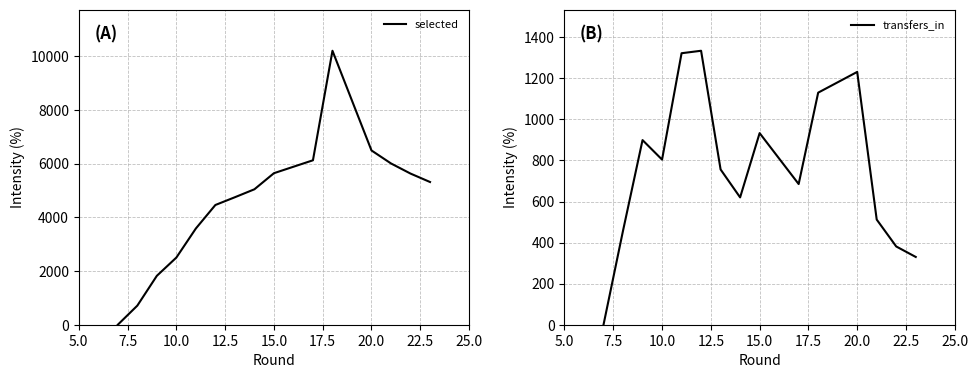

How many data points in selected are less than 5044?

7